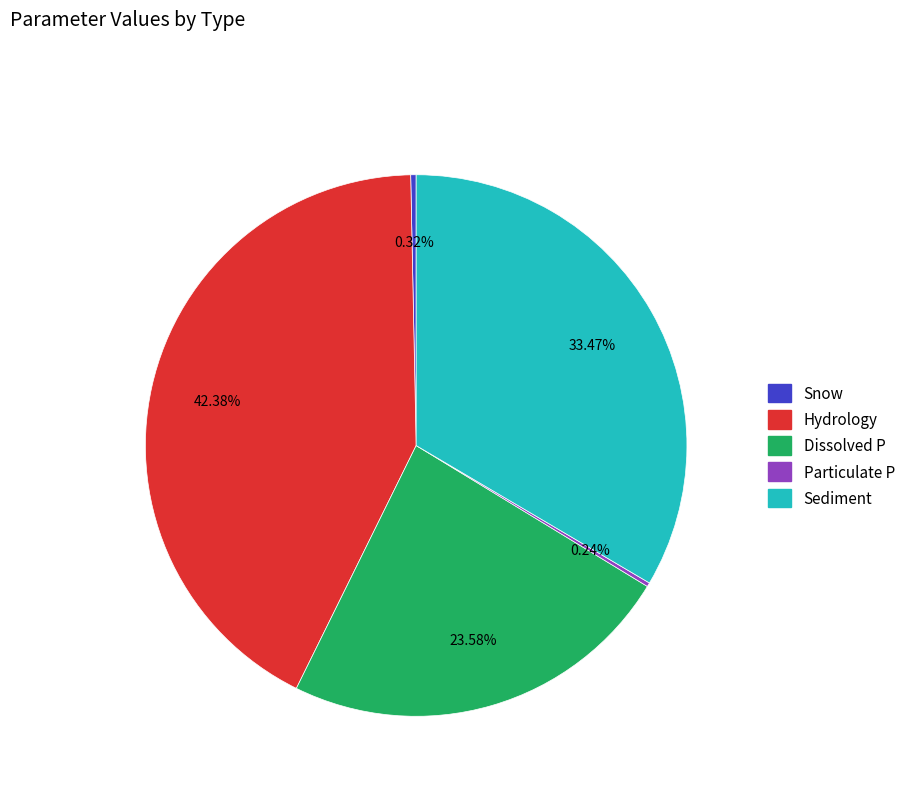

True or false: Hydrology accounts for 42% of the total.

True